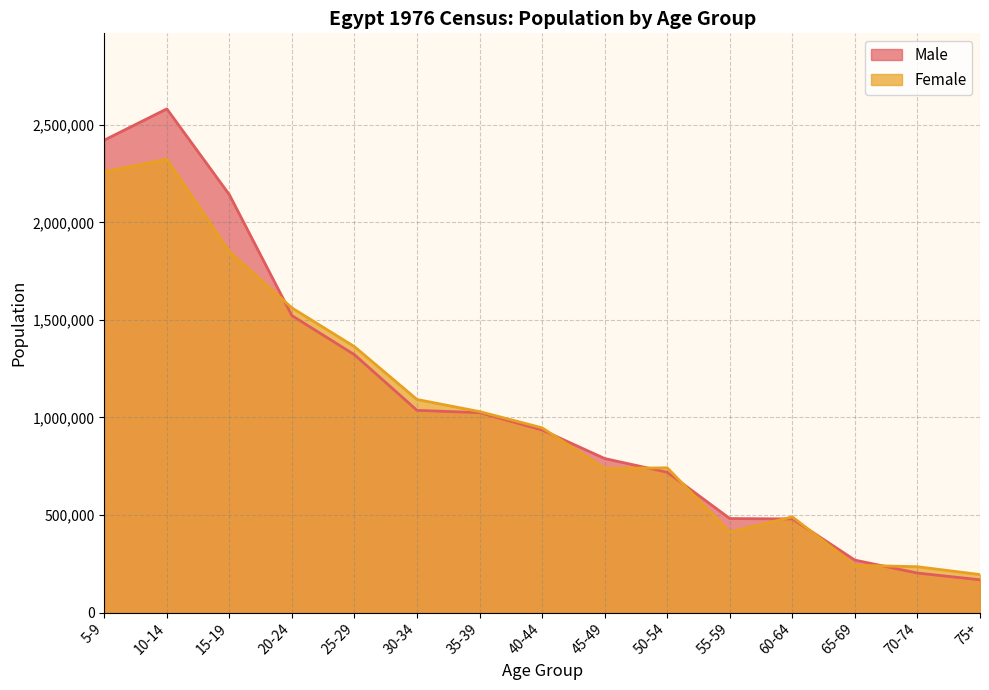

True or false: Male has a value of 1759303 at 30-34.

False